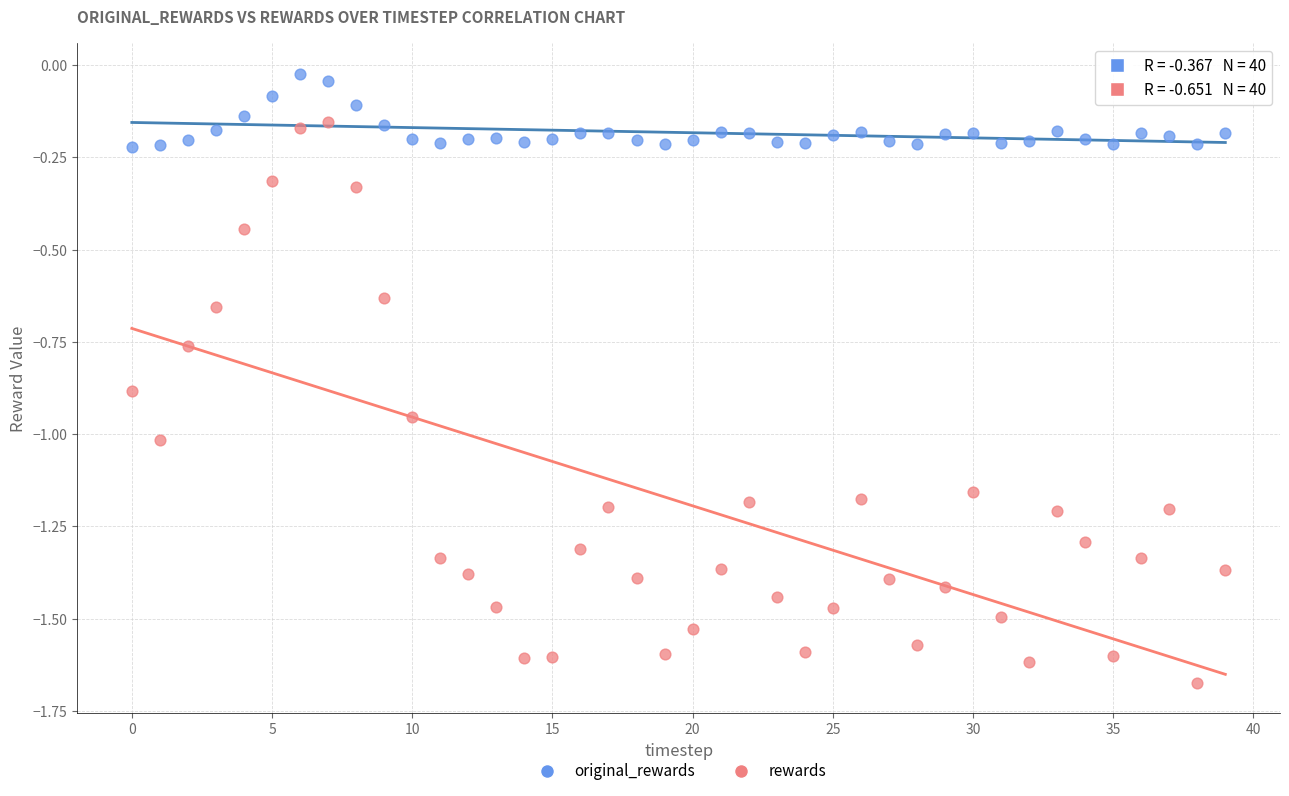

Which series contains the highest Y value?

original_rewards